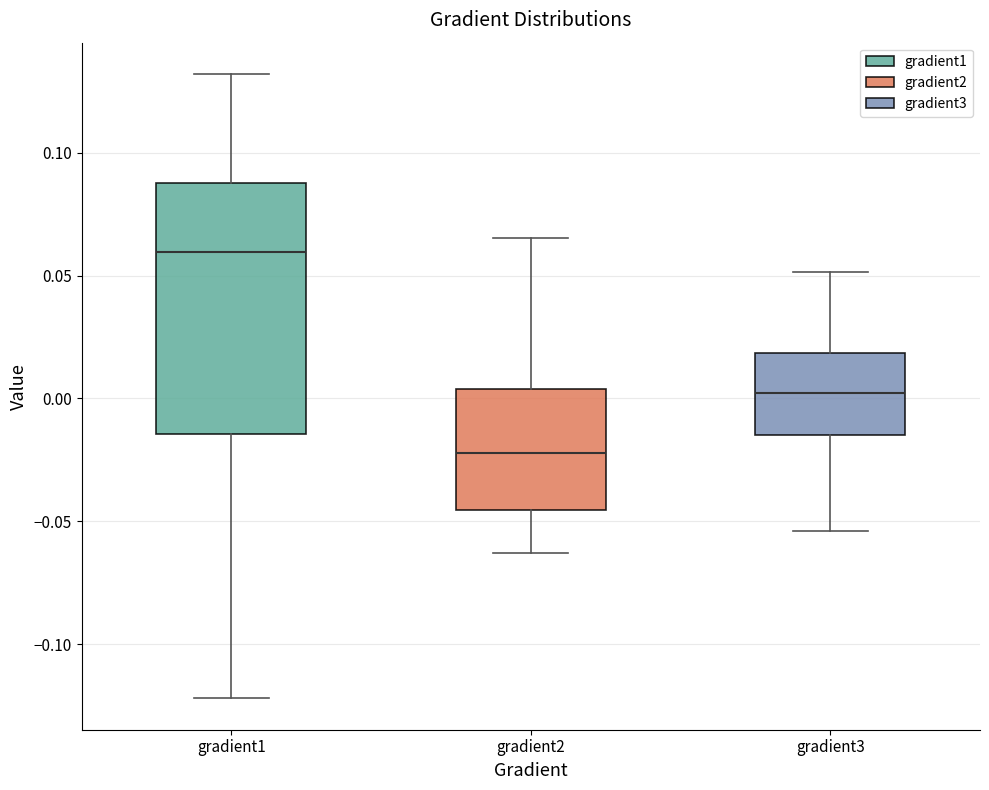

Reading left to right, read every box against the y-axis: the position of its median line, the range the box covers, and the ends of its whiskers. The values are not printed on the chart, so give them approximately, as read against the axis.

gradient1: median 0.060, box -0.015 to 0.090, whiskers -0.120 to 0.130
gradient2: median -0.020, box -0.045 to 0.005, whiskers -0.065 to 0.065
gradient3: median 0.000, box -0.015 to 0.020, whiskers -0.055 to 0.050